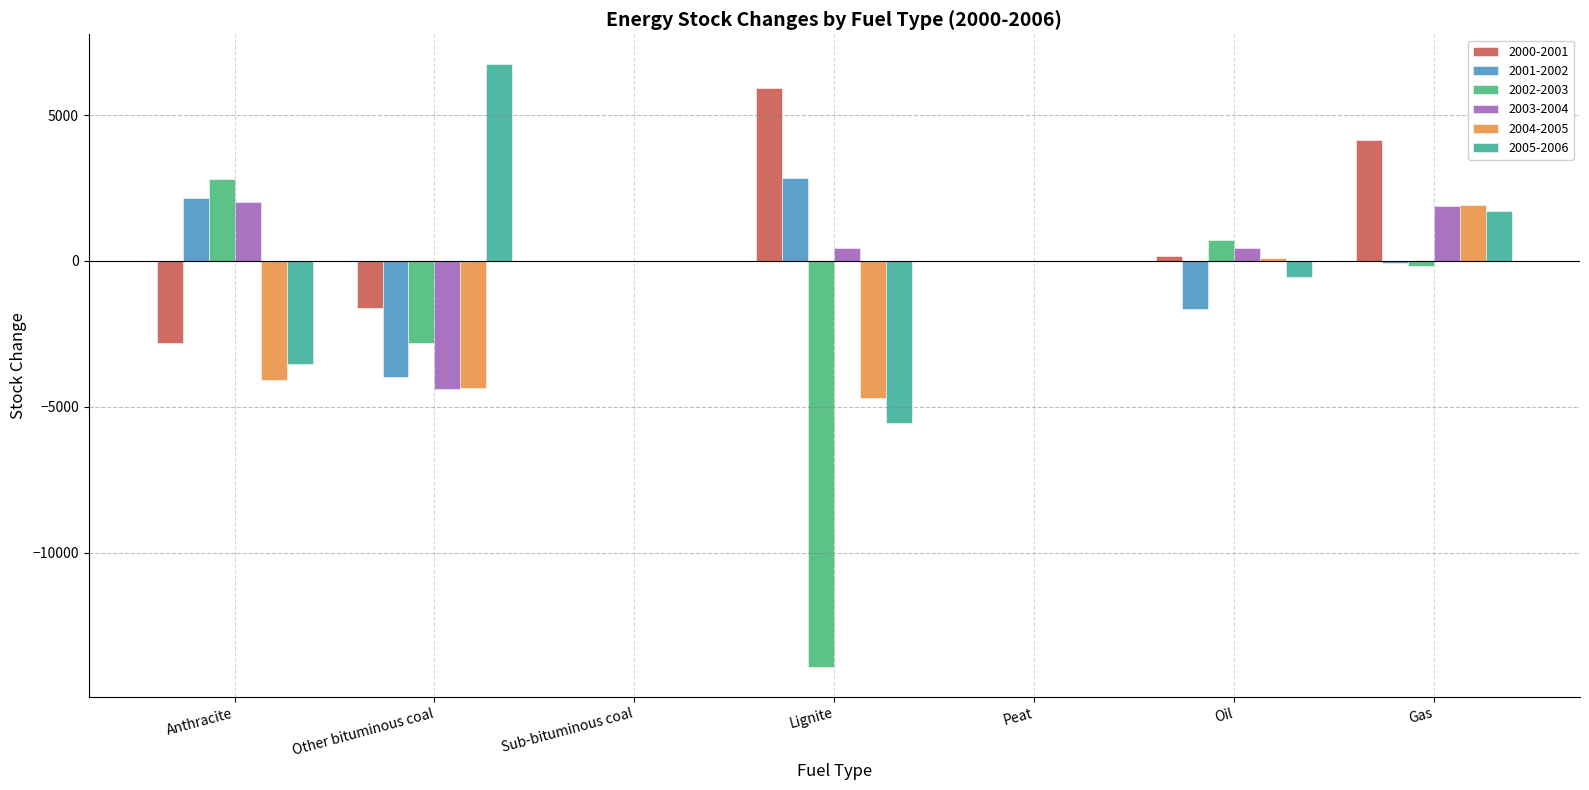

Count the number of categories in the chart.

7